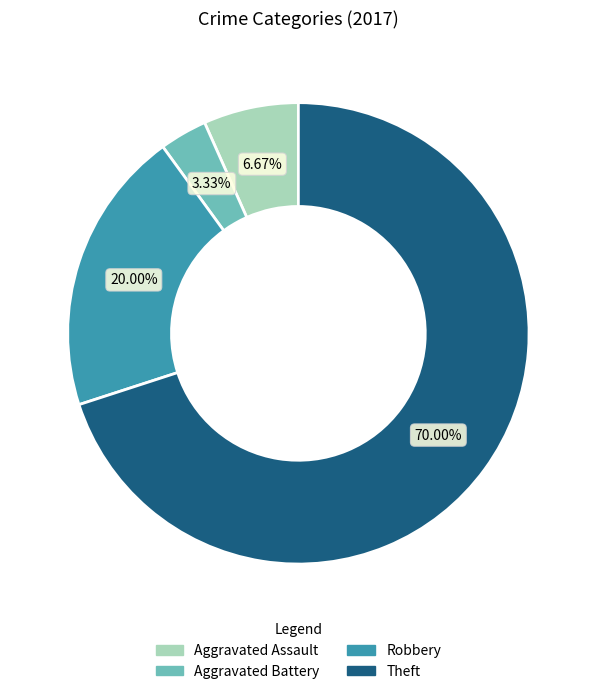

Does Theft represent more than half of the total?

Yes